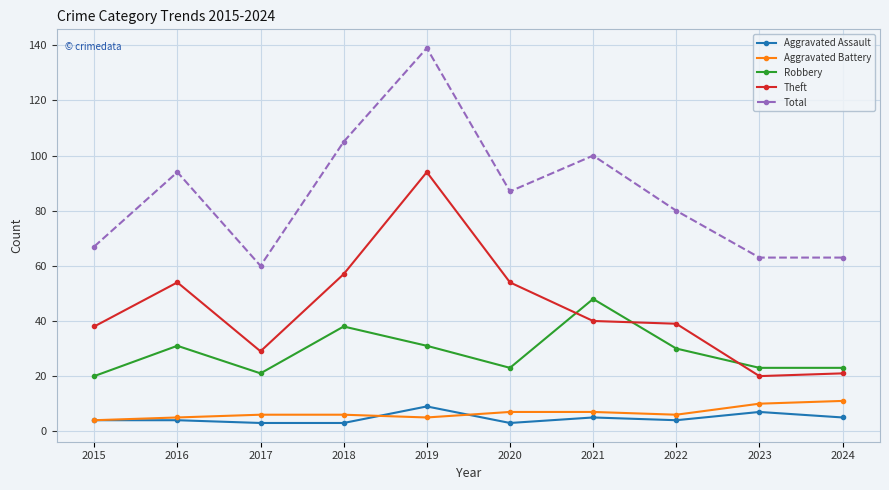

How many Aggravated Battery values are between 5 and 7?

7